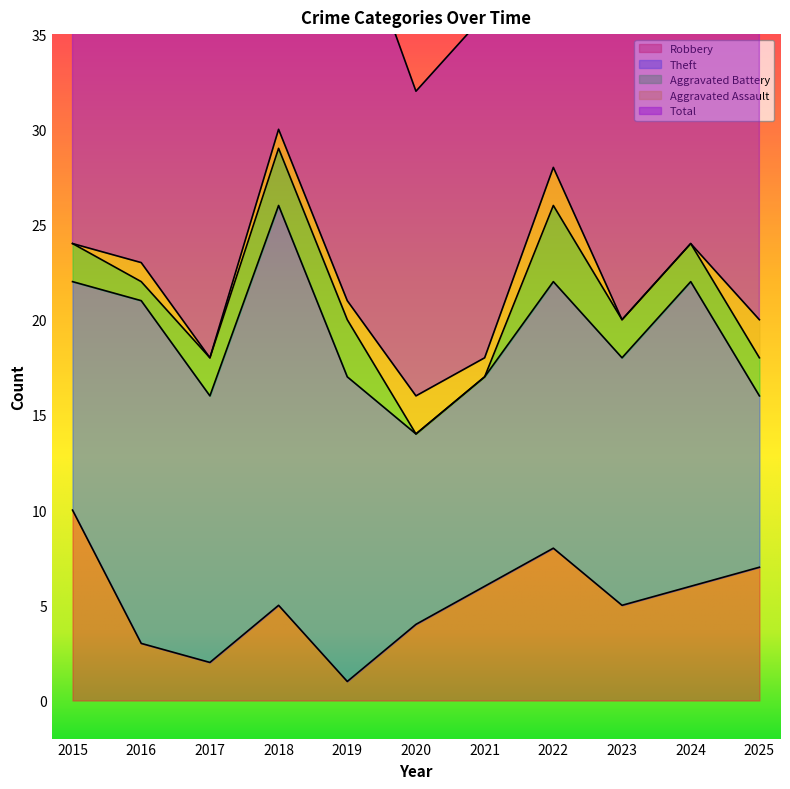

The value of Robbery at 2019 is 1. True or false?

True